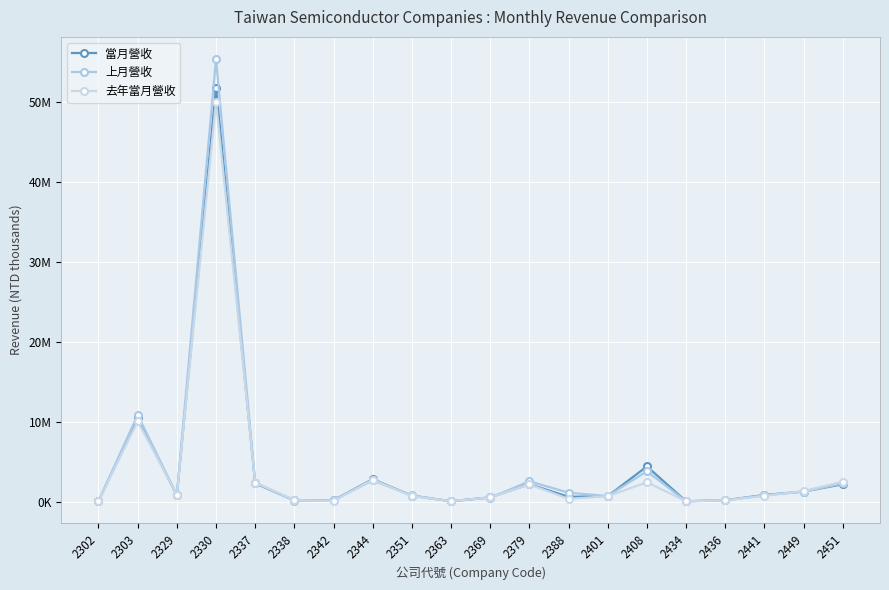

At which category is the sum across all series the highest?

2330